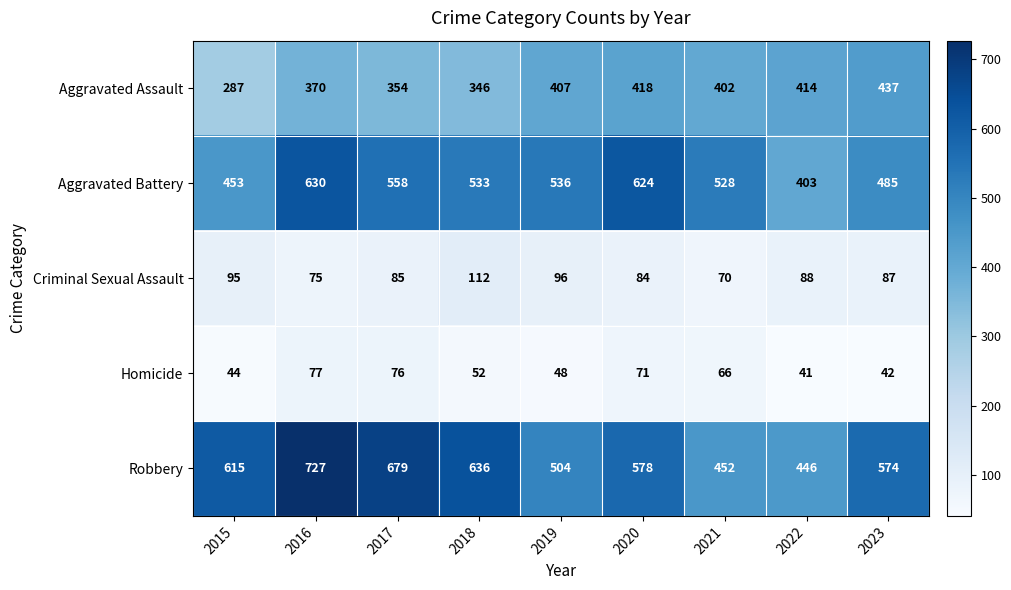

What is the maximum value for Criminal Sexual Assault?

112